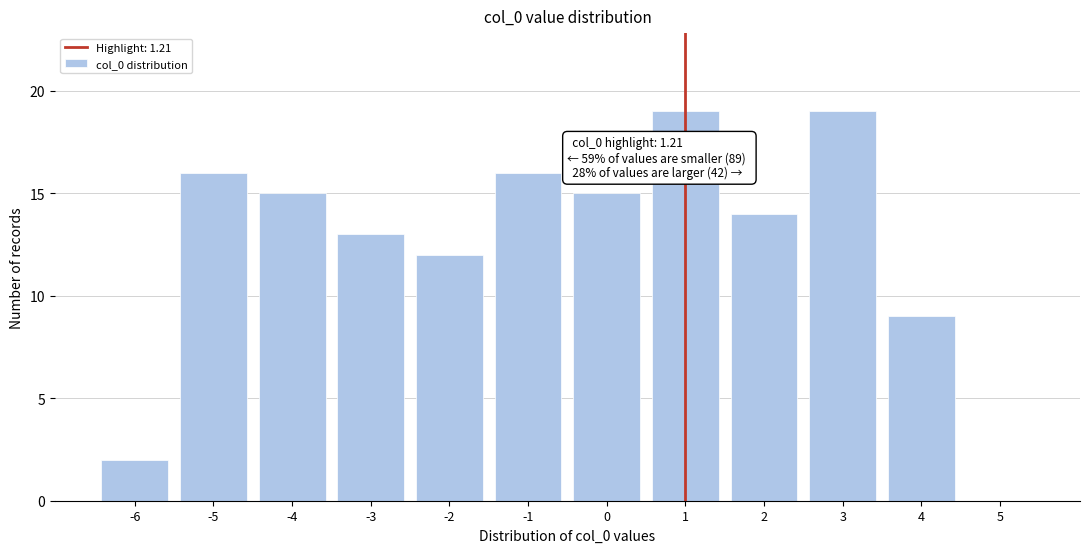

Reading left to right, what are all the values shown in this chart?

-6=2	-5=16	-4=15	-3=13	-2=12	-1=16	0=15	1=19	2=14	3=19	4=9	5=0